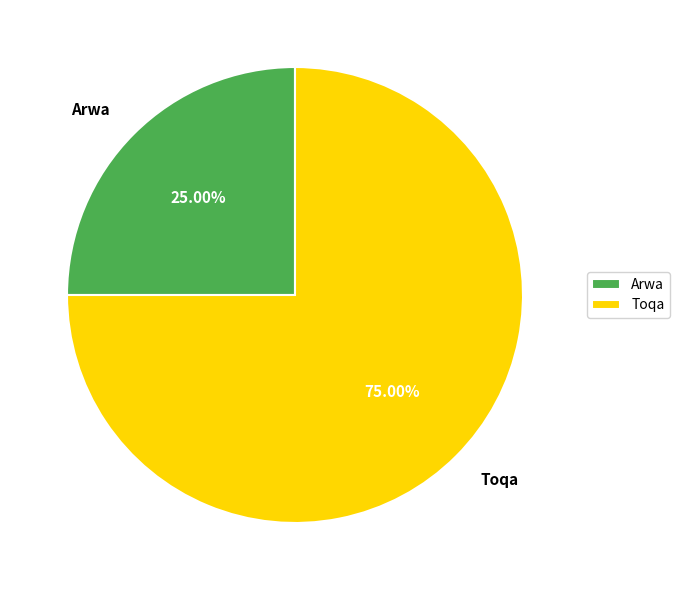

Is there a majority slice in this chart?

Yes